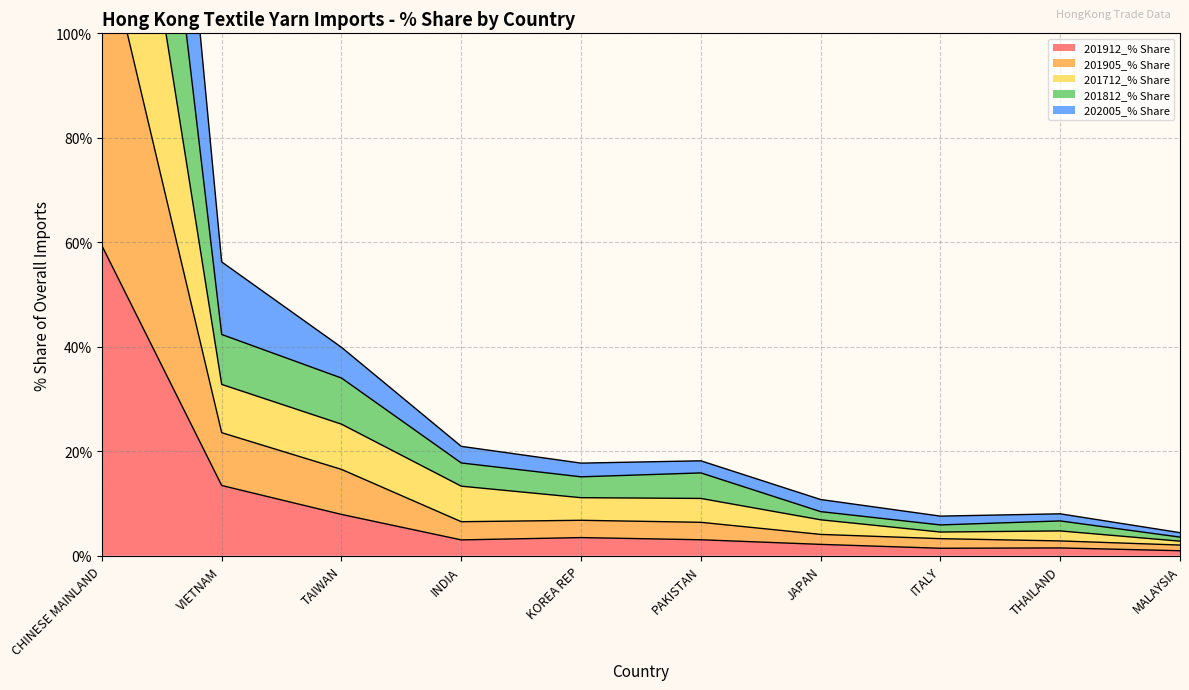

What is the label of the 8th point from the right?

TAIWAN